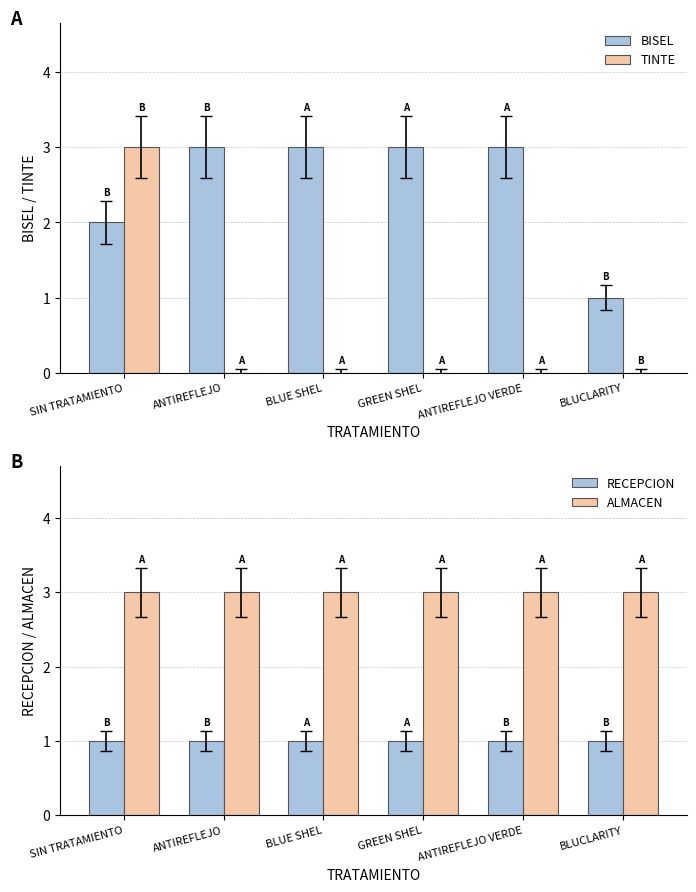

At which category is the sum across all series the highest?

SIN TRATAMIENTO